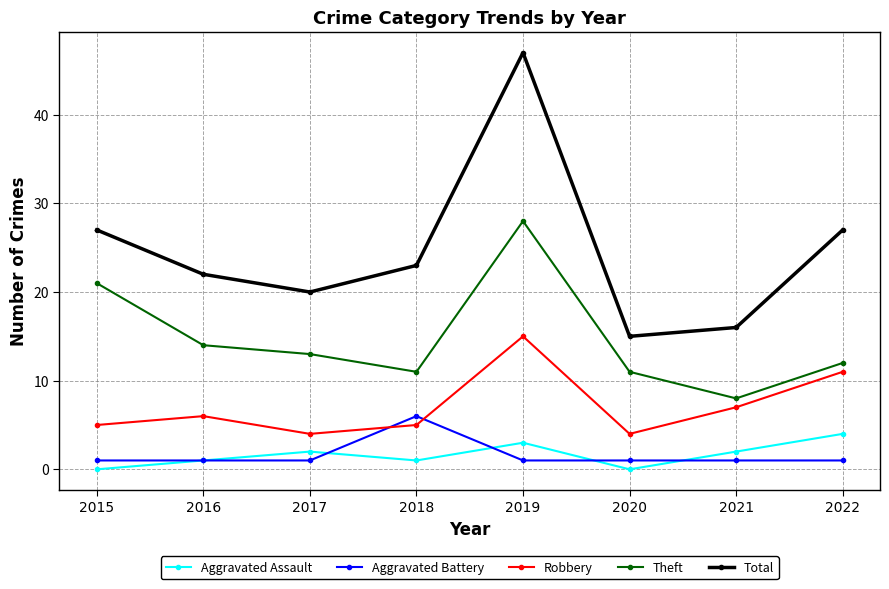

What is the value of the Total point at the 7th from the left?

16